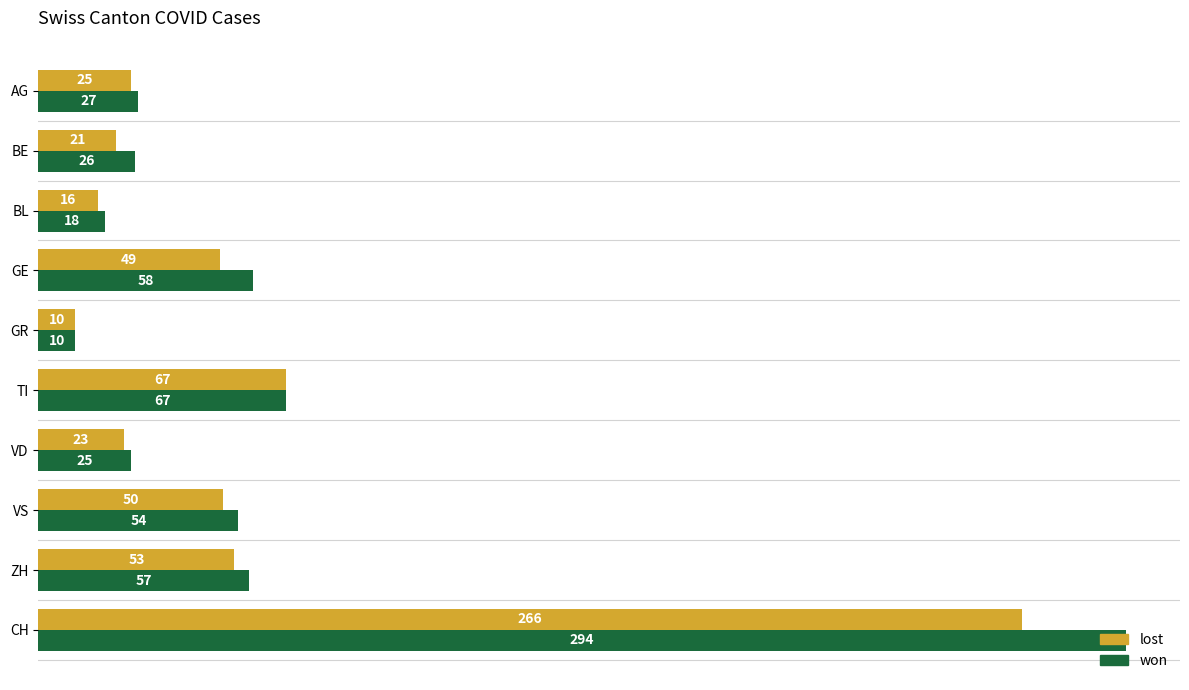

The won series shows 74 at VS. True or false?

False